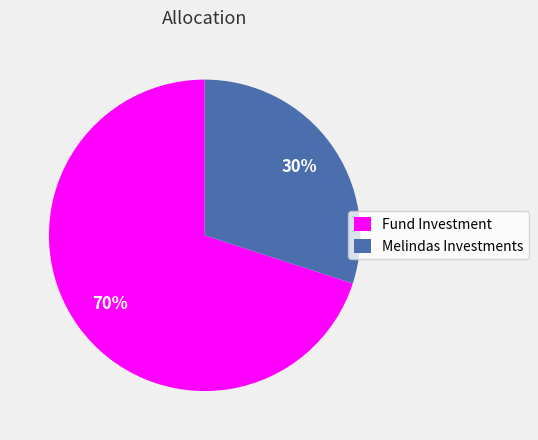

The Melindas Investments slice represents 30% of the pie. True or false?

True